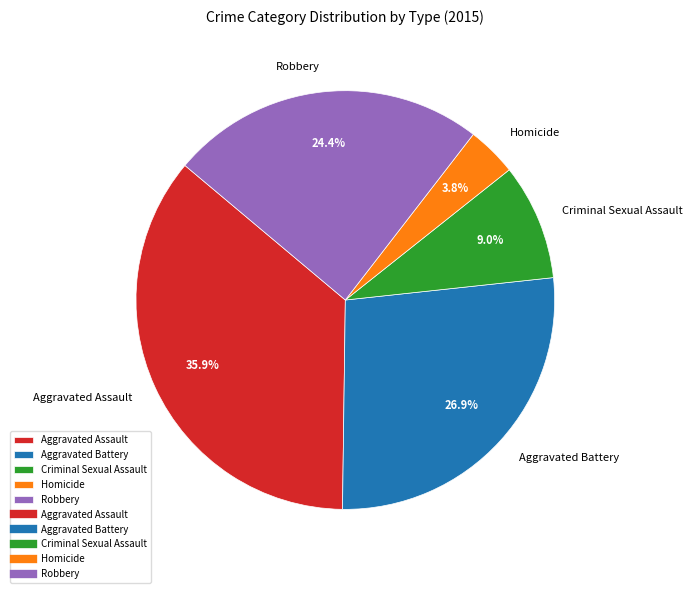

Does any single category account for the majority?

No